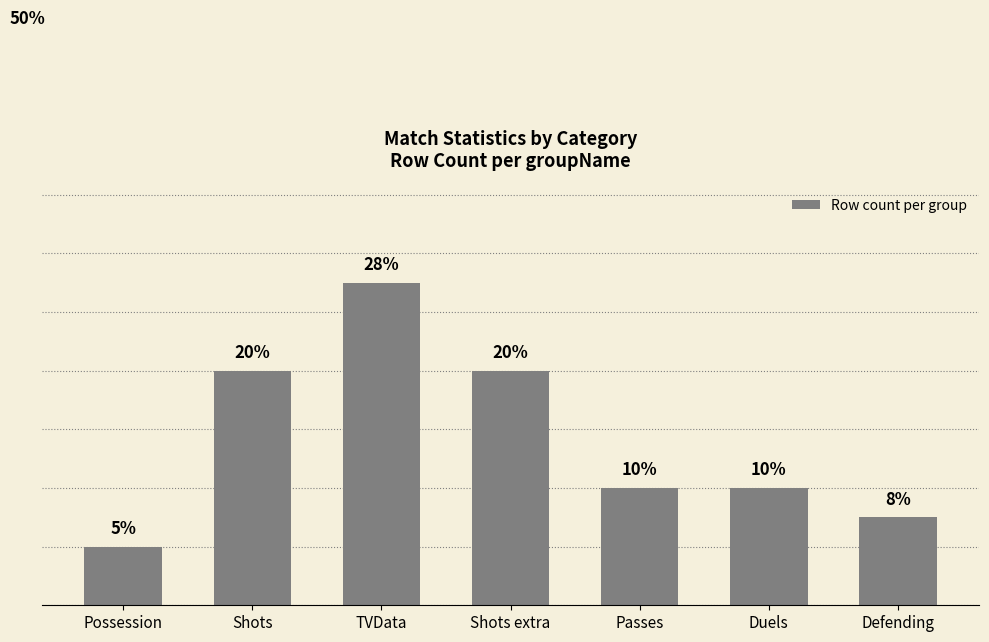

Which label corresponds to the largest value in the chart?

TVData